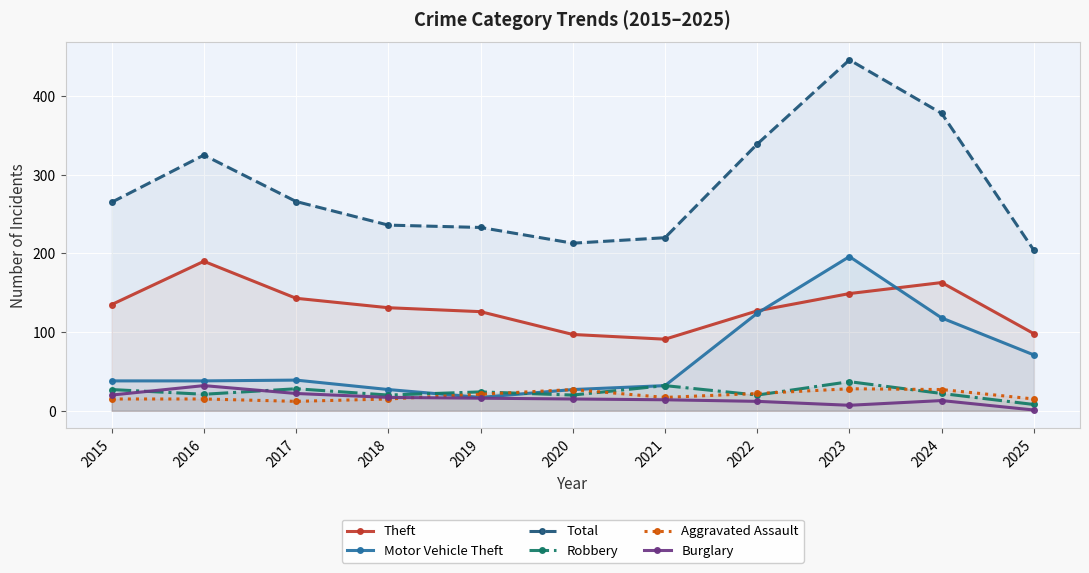

What is the sum of all Aggravated Assault values?

214